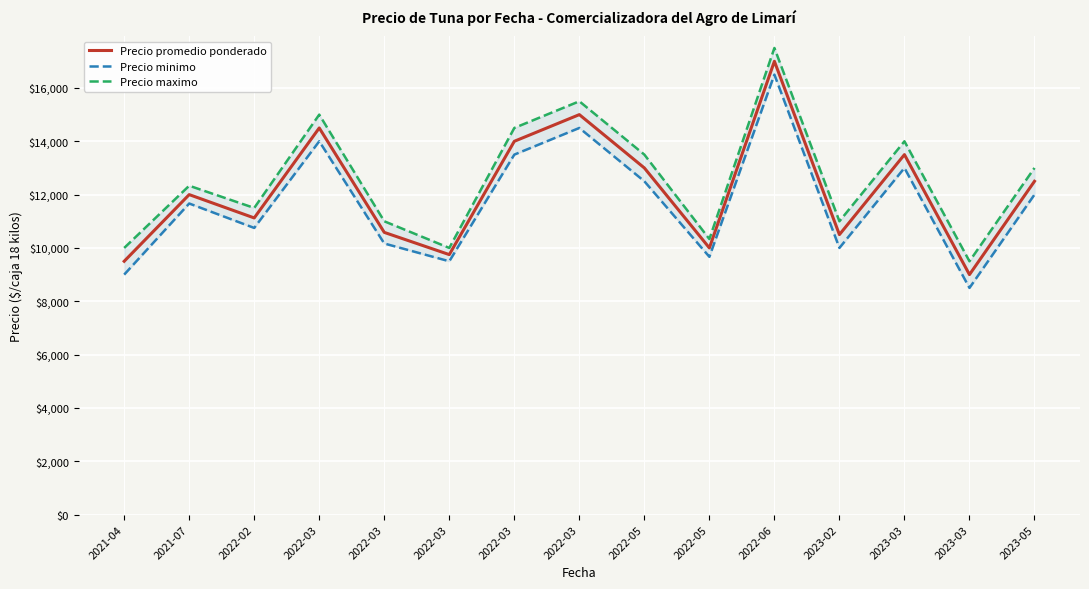

Between 2021-07 and 2022-06, which series saw the biggest shift?

Precio maximo